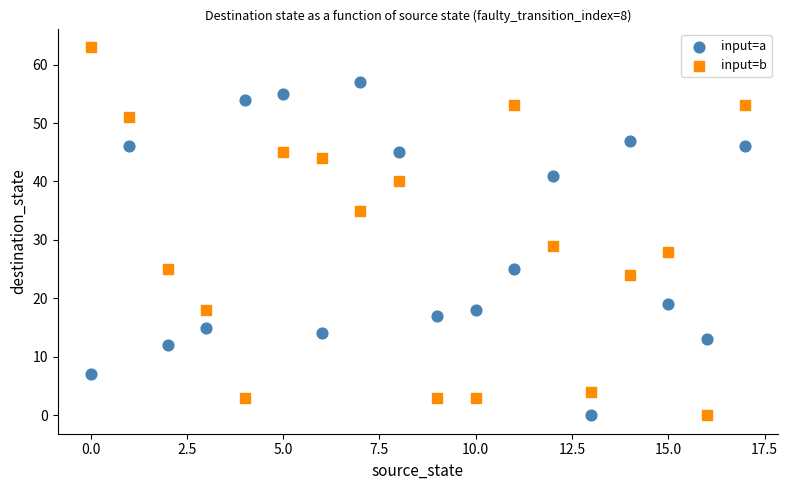

What are all the series names shown in the legend?

input=a, input=b